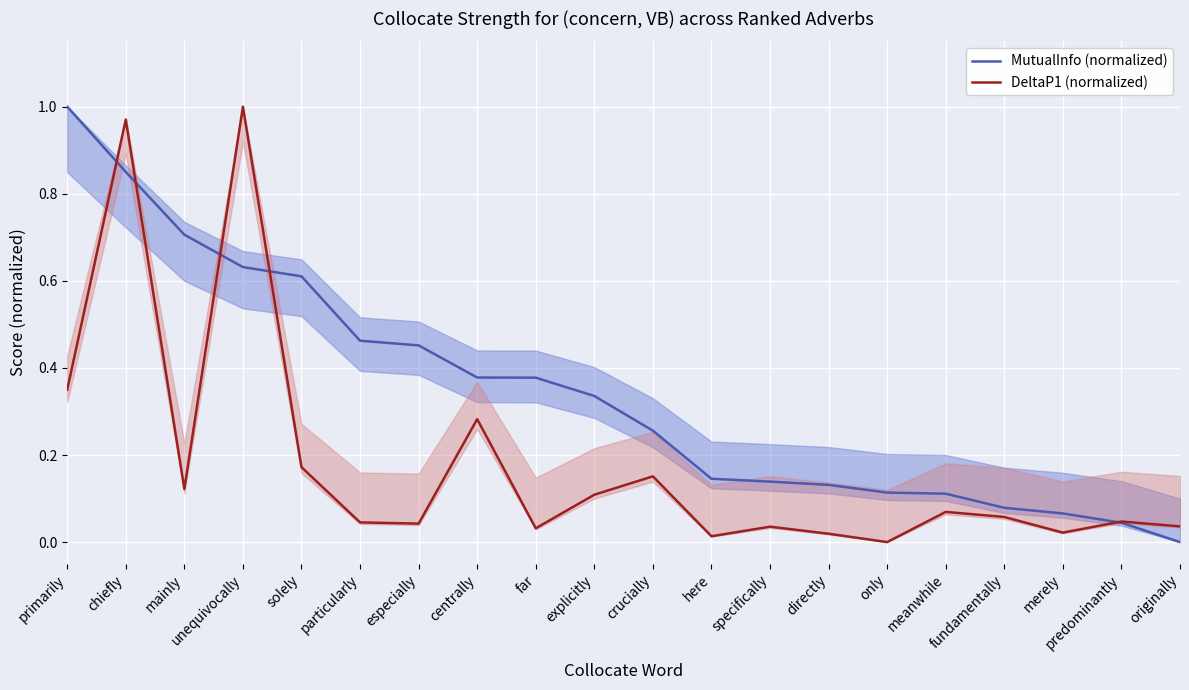

What is the average value of the MutualInfo (normalized) series?

0.3